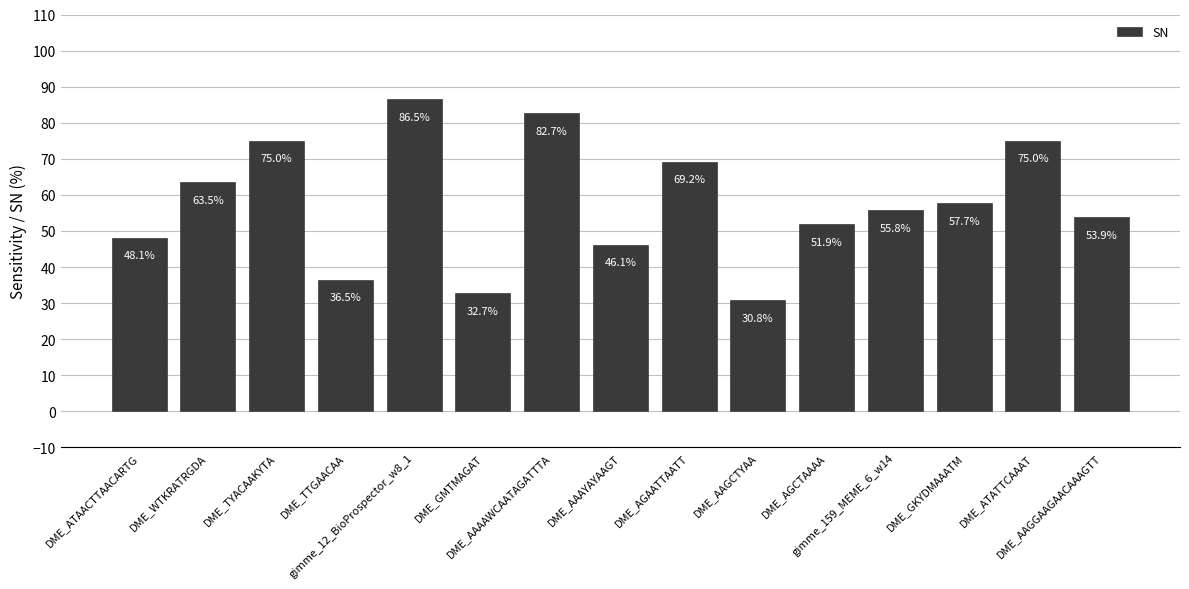

Which category has the highest value across all series?

gimme_12_BioProspector_w8_1